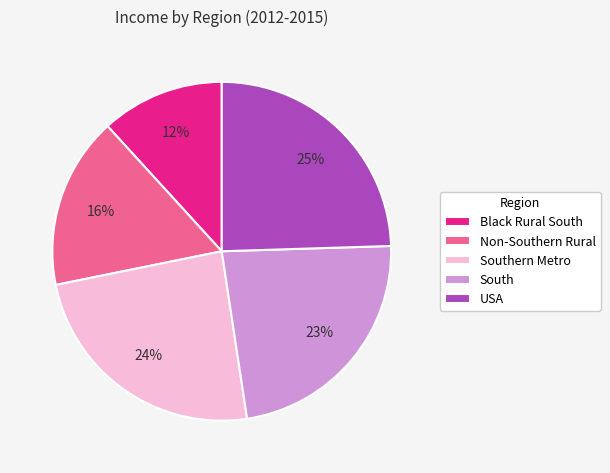

To the nearest percent, what is the average slice percentage?

20%